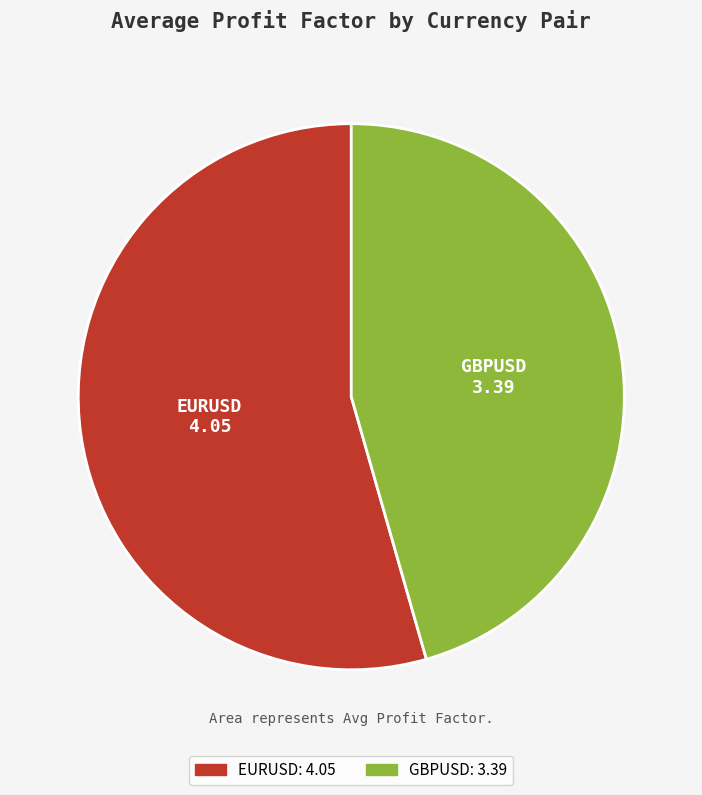

Which category has the biggest portion of the pie?

EURUSD